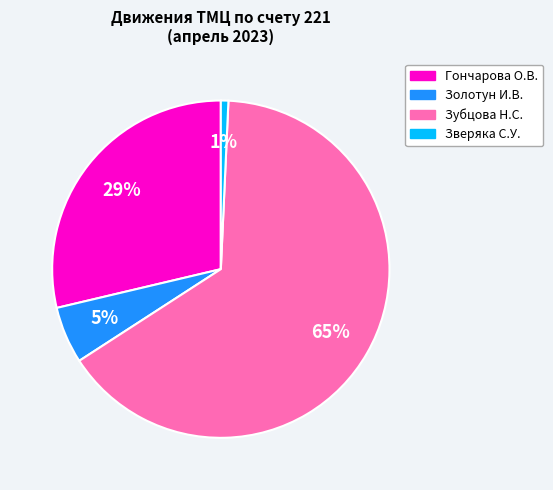

To the nearest percent, what is the average slice percentage?

25%